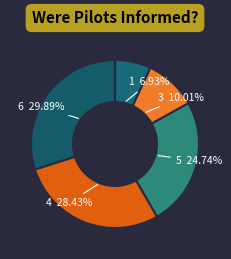

Which has a higher value, 4 or 1?

4